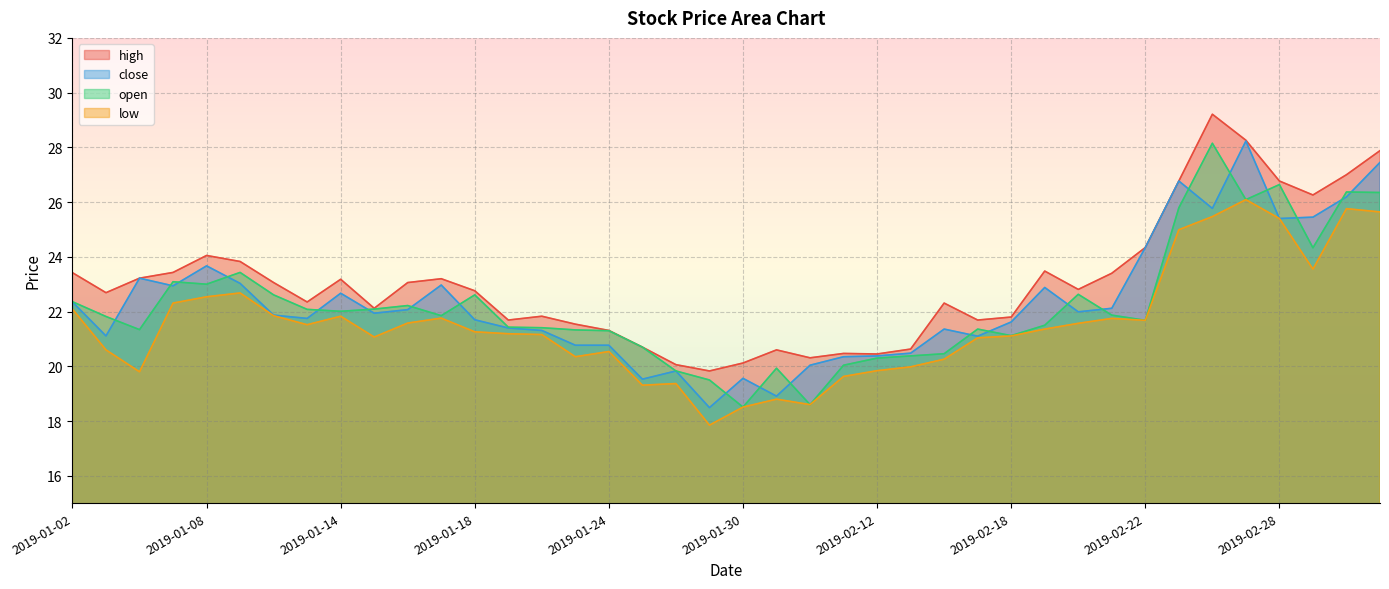

What is the minimum value for close?

18.5